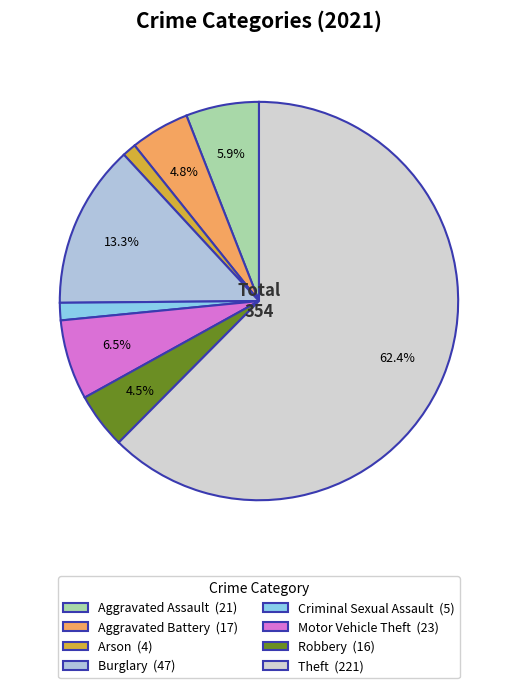

Count the number of slices in the pie.

8